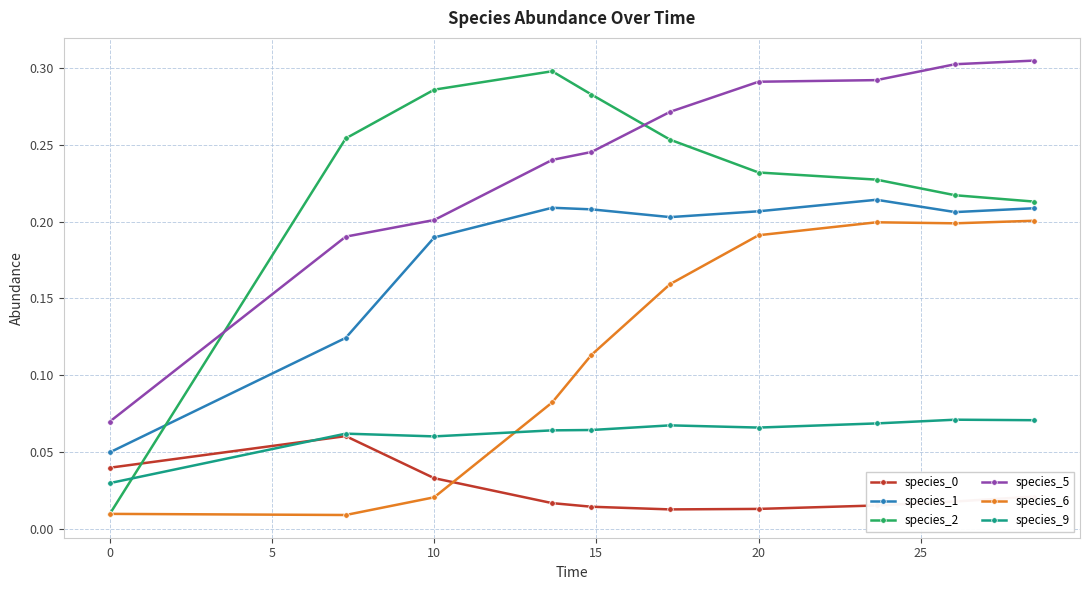

True or false: species_5 and species_0 cross at least once.

False